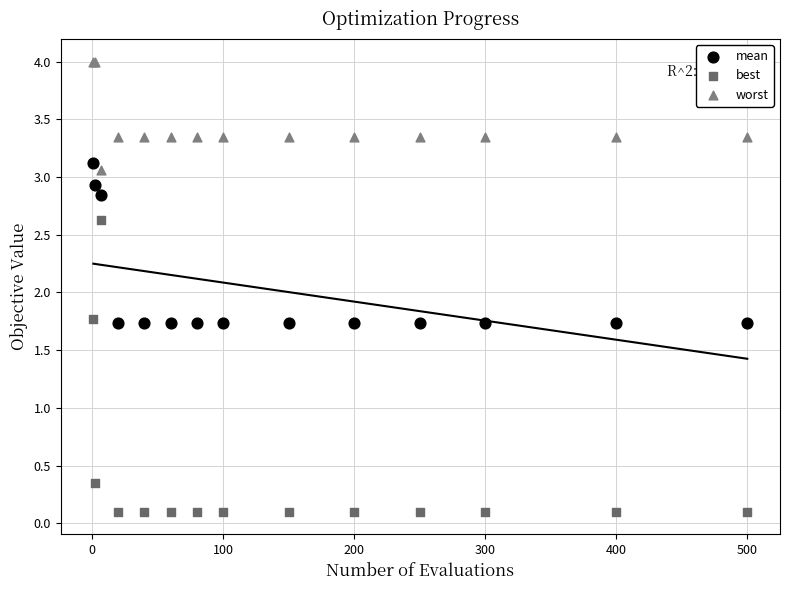

Which series has the widest spread of Y values?

best